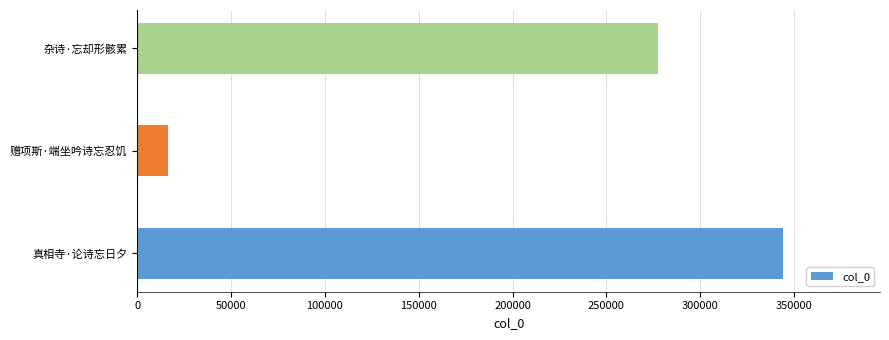

Rank the categories by value from highest to lowest.

真相寺·论诗忘日夕, 杂诗·忘却形骸累, 赠项斯·端坐吟诗忘忍饥